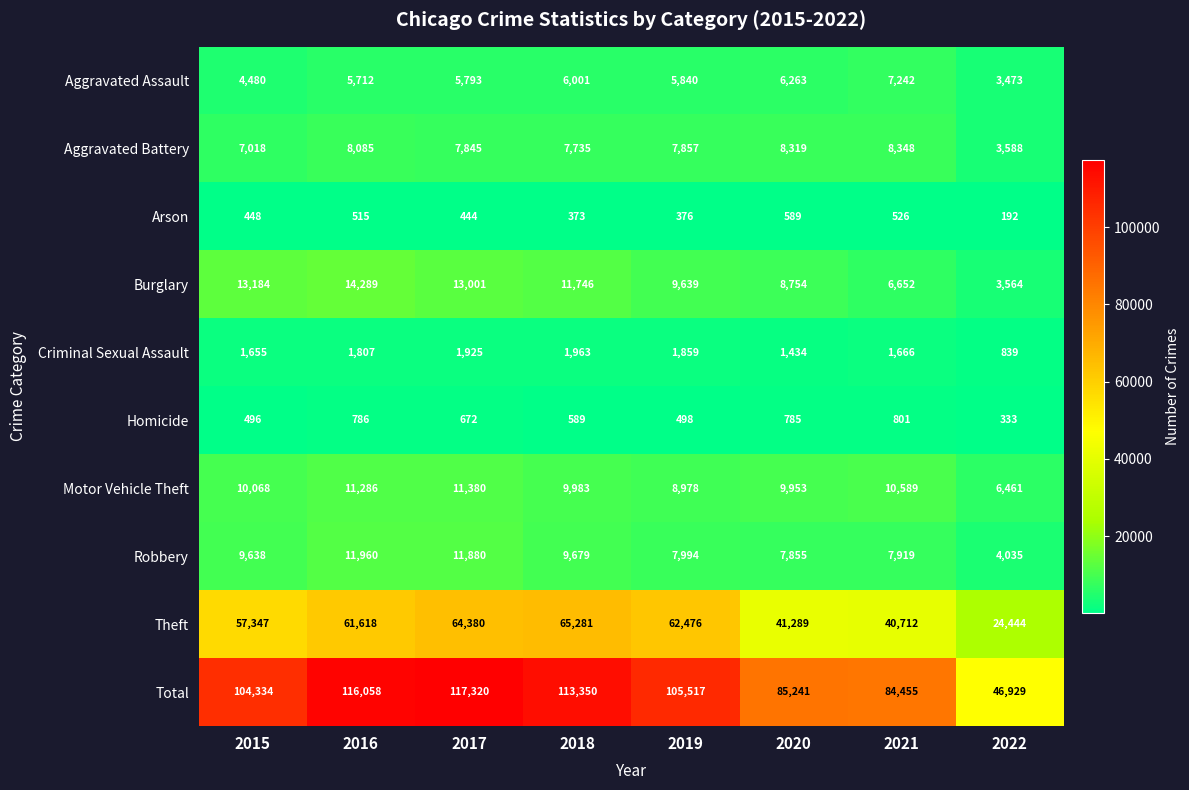

At how many categories does at least one series exceed 14048?

8